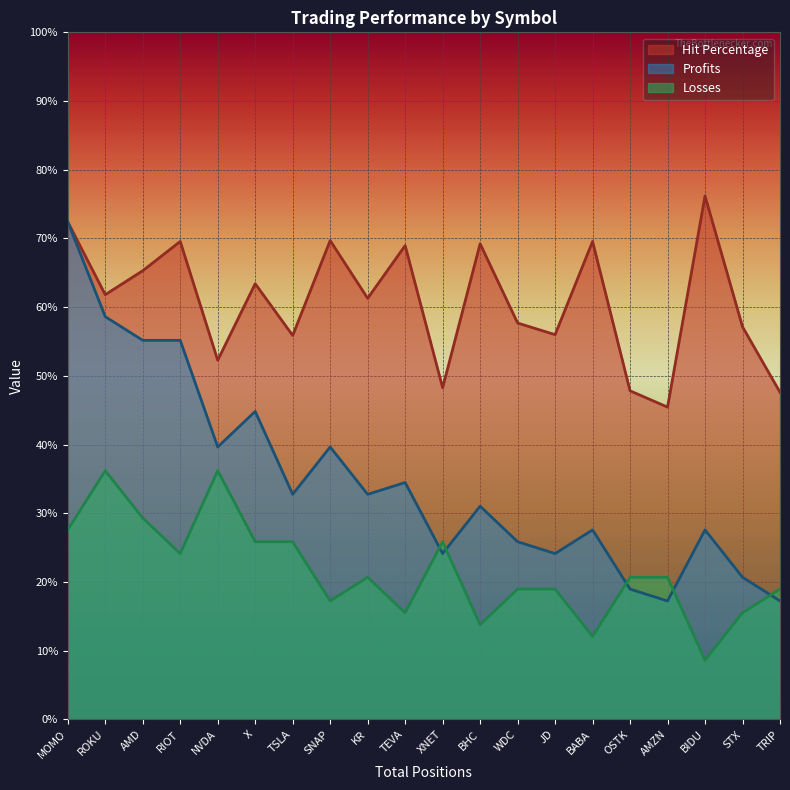

List the labels in order of Losses value, smallest first.

BIDU, BABA, BHC, TEVA, STX, SNAP, WDC, JD, TRIP, KR, OSTK, AMZN, RIOT, X, TSLA, XNET, MOMO, AMD, ROKU, NVDA